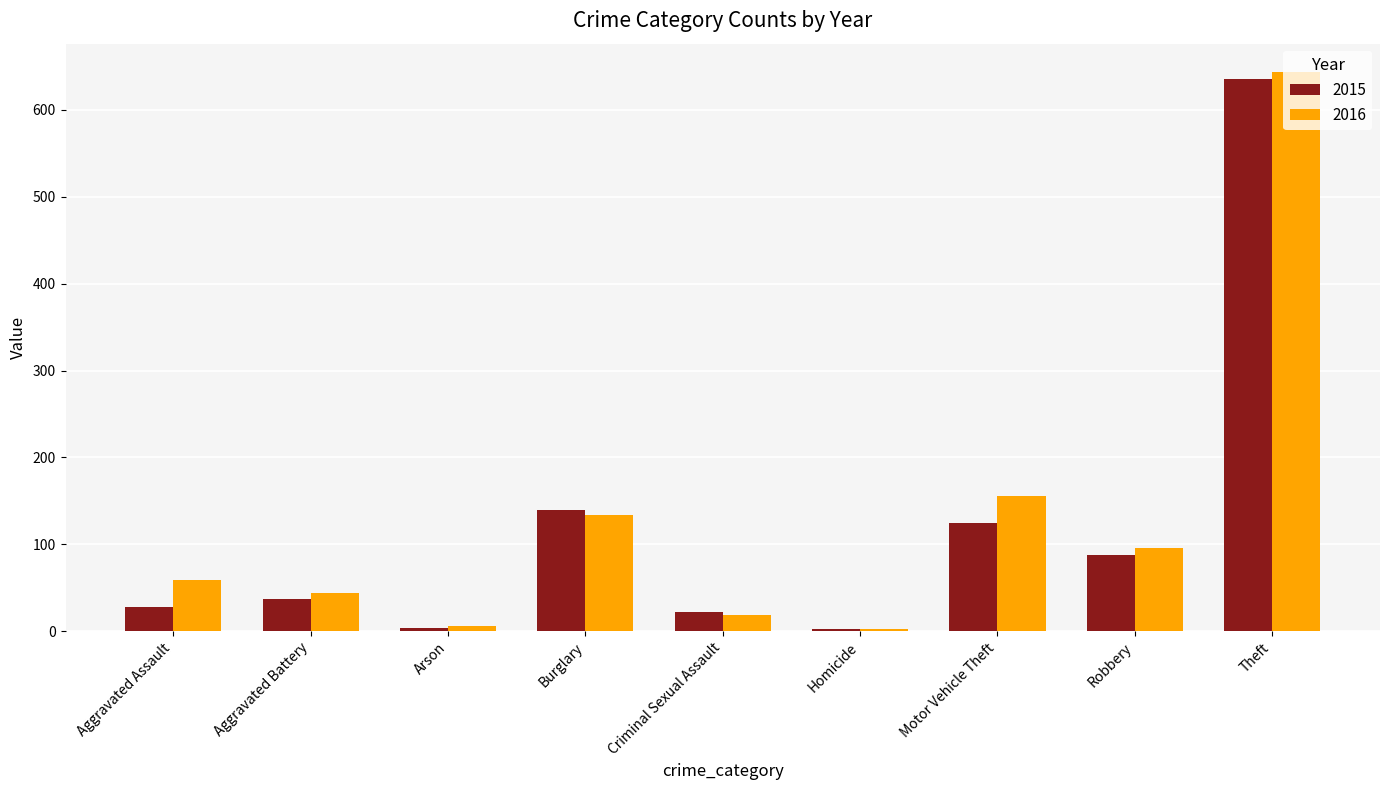

Where is 2015 nearest to the value 319?

Burglary